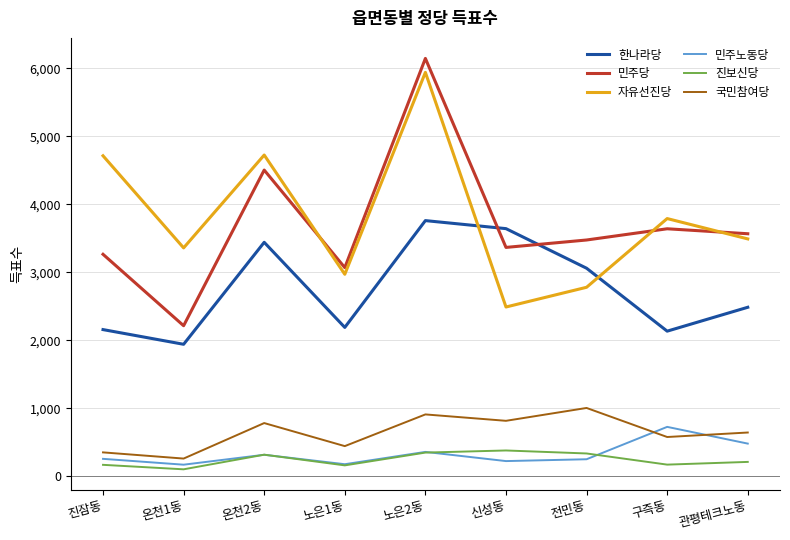

What is the difference between the maximum and minimum values in the 민주노동당 series?

556